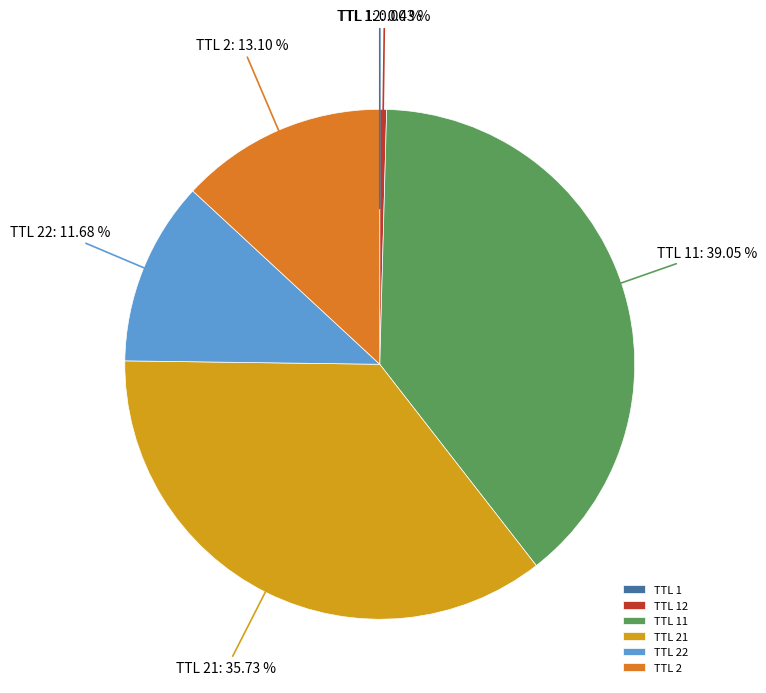

Is there a majority slice in this chart?

No